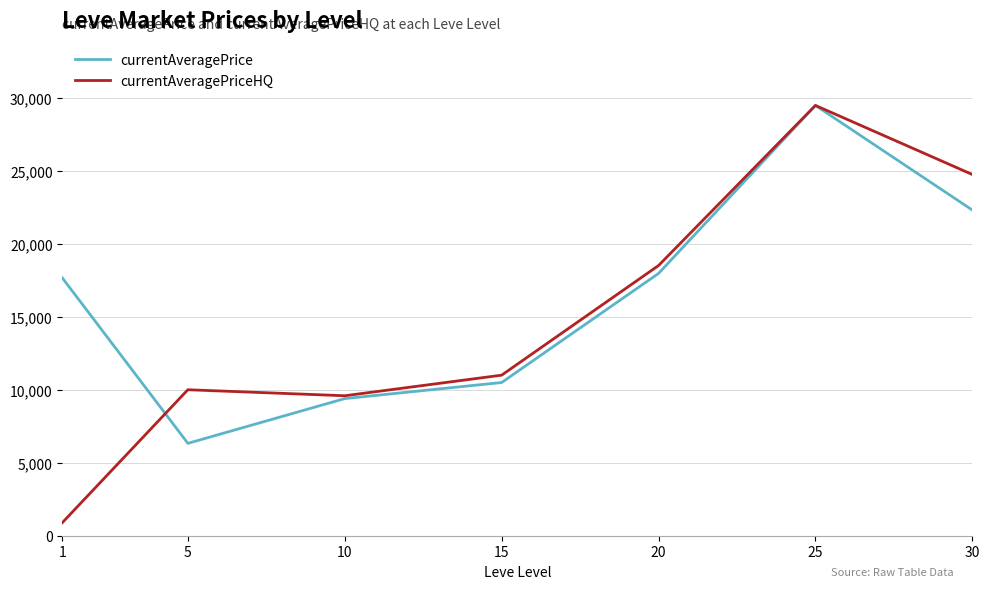

The value of currentAveragePrice at 30 is 13521.4. True or false?

False